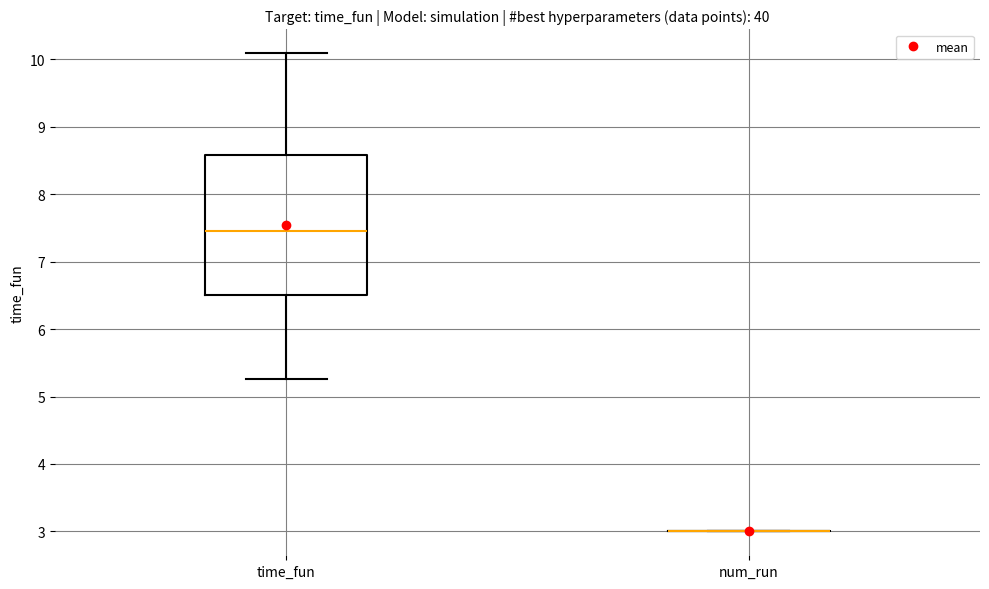

Comparing the boxes themselves (not the whiskers), which one is the tallest?

time_fun